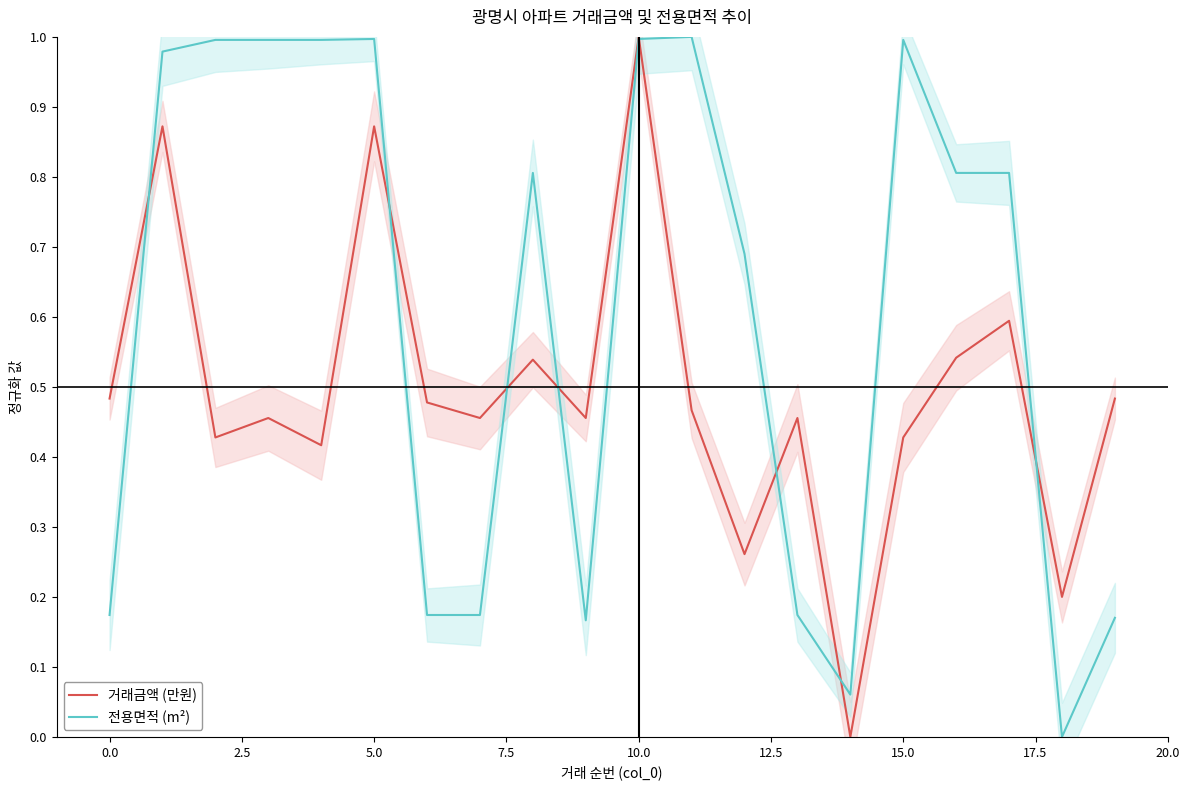

At how many categories does at least one series exceed 0?

20